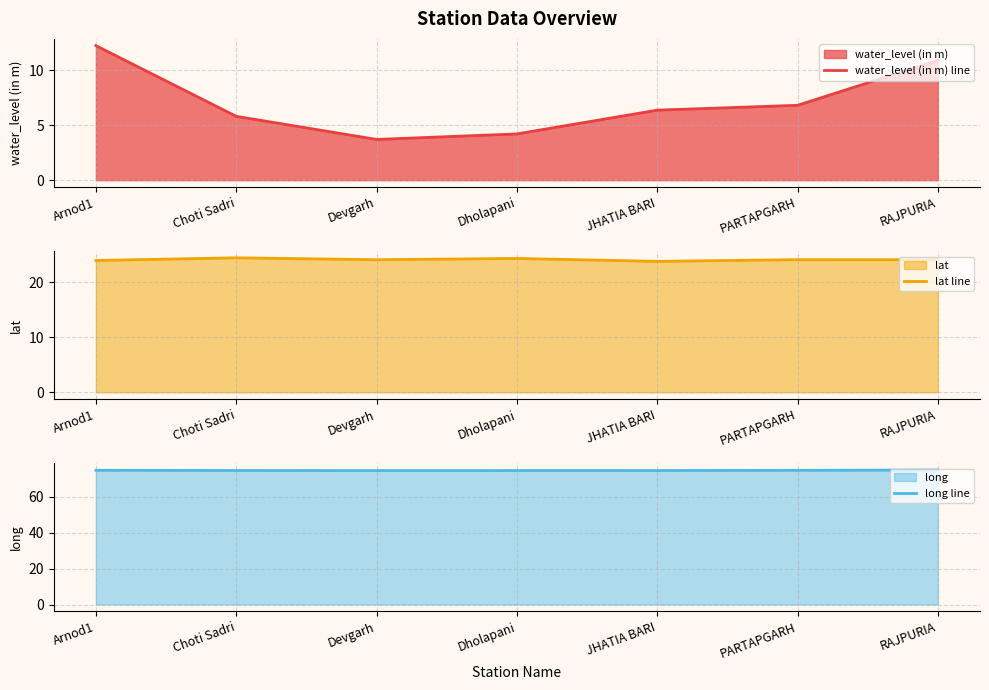

What is the sum of the lat line values at Devgarh and RAJPURIA?

48.1